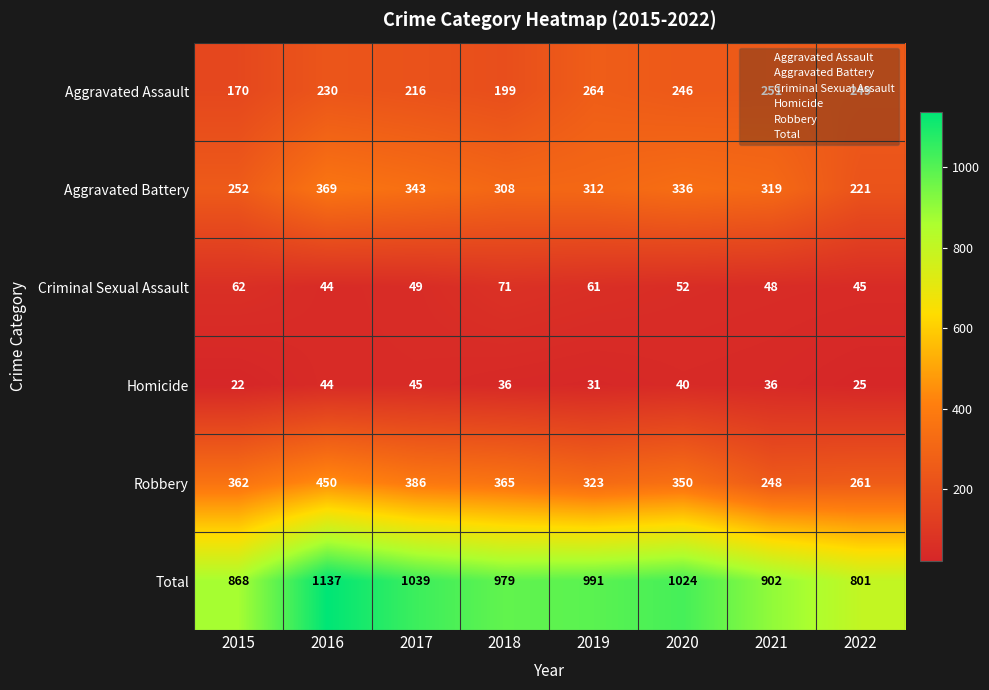

The Criminal Sexual Assault series shows 106 at 2019. True or false?

False